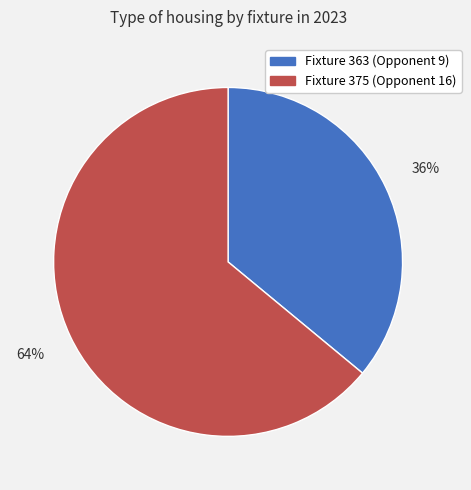

What percentage is the Fixture 363 (Opponent 9) slice, to the nearest percent?

36%